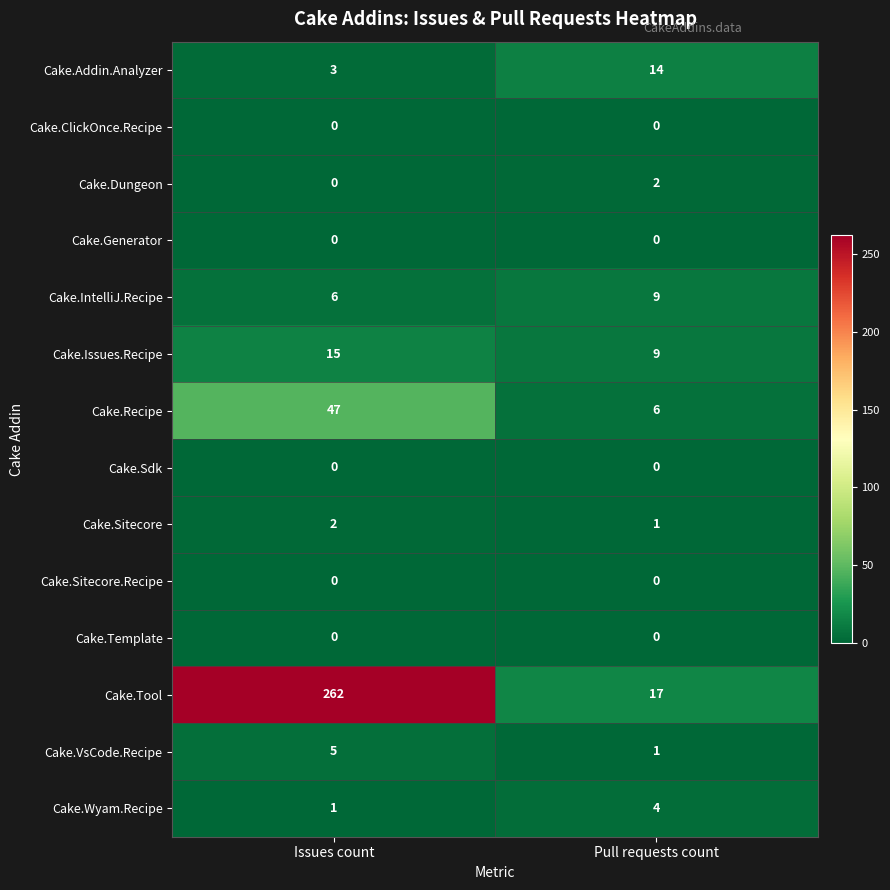

What is the sum of the Cake.Addin.Analyzer values at Pull requests count and Issues count?

17